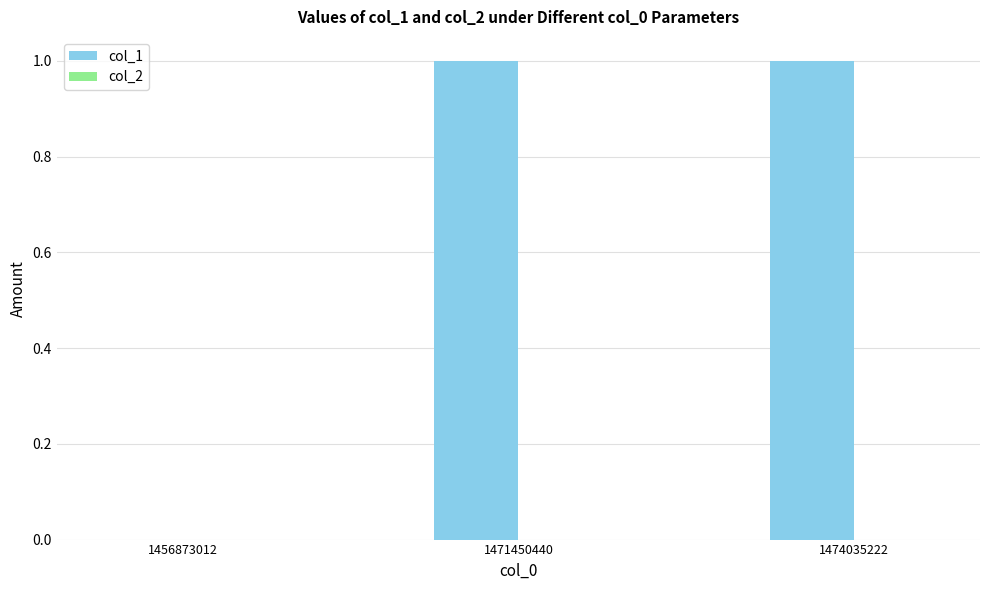

The value at 1471450440 is 1. True or false?

True